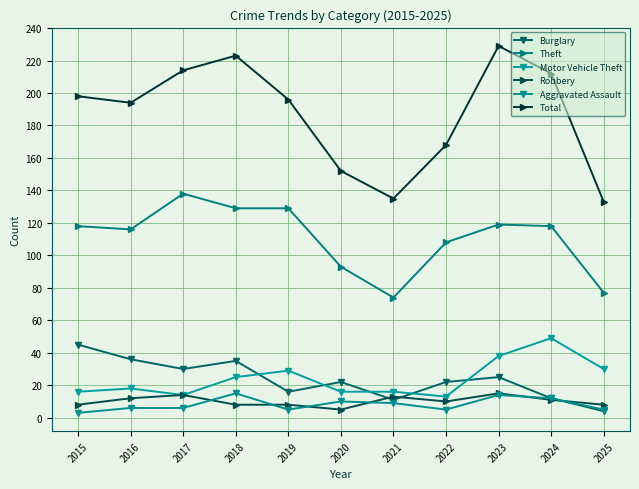

How many series are shown in this chart?

6